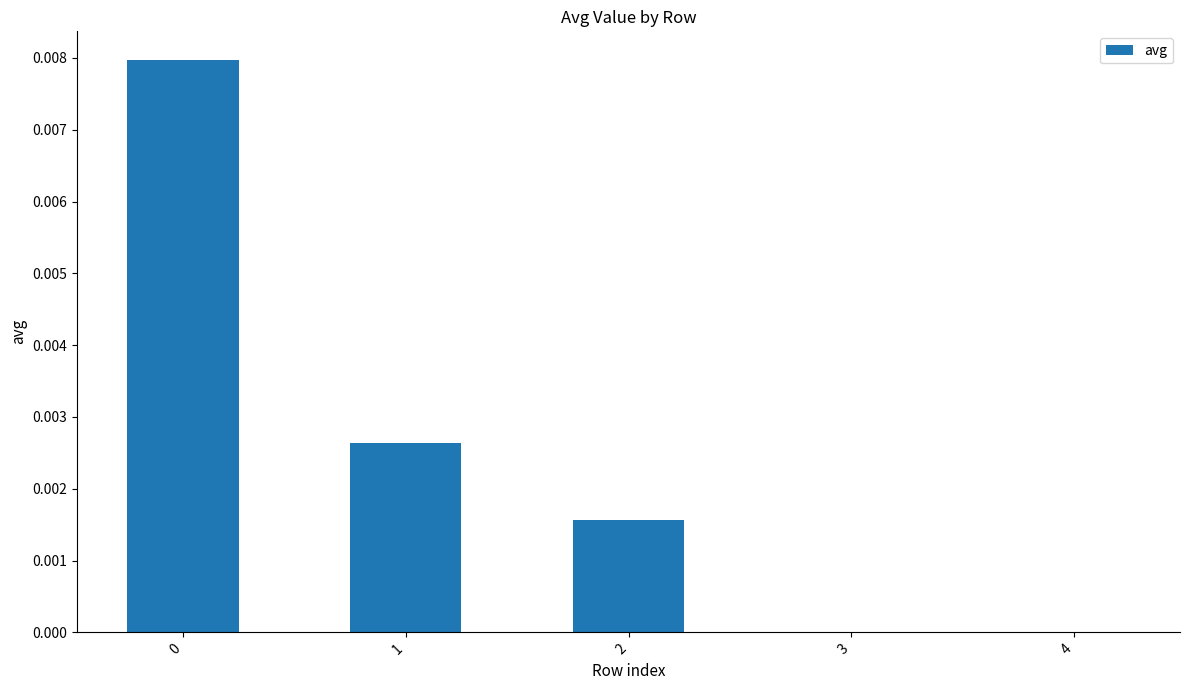

Count the number of categories in the chart.

5